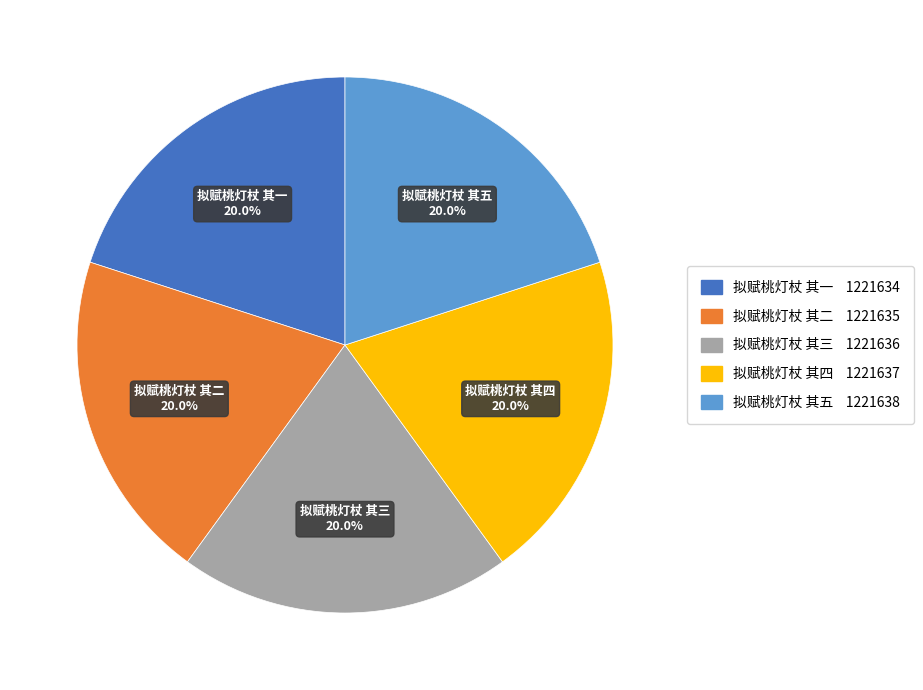

Is the sum of 拟赋桃灯杖 其四 and 拟赋桃灯杖 其三 greater than half?

No